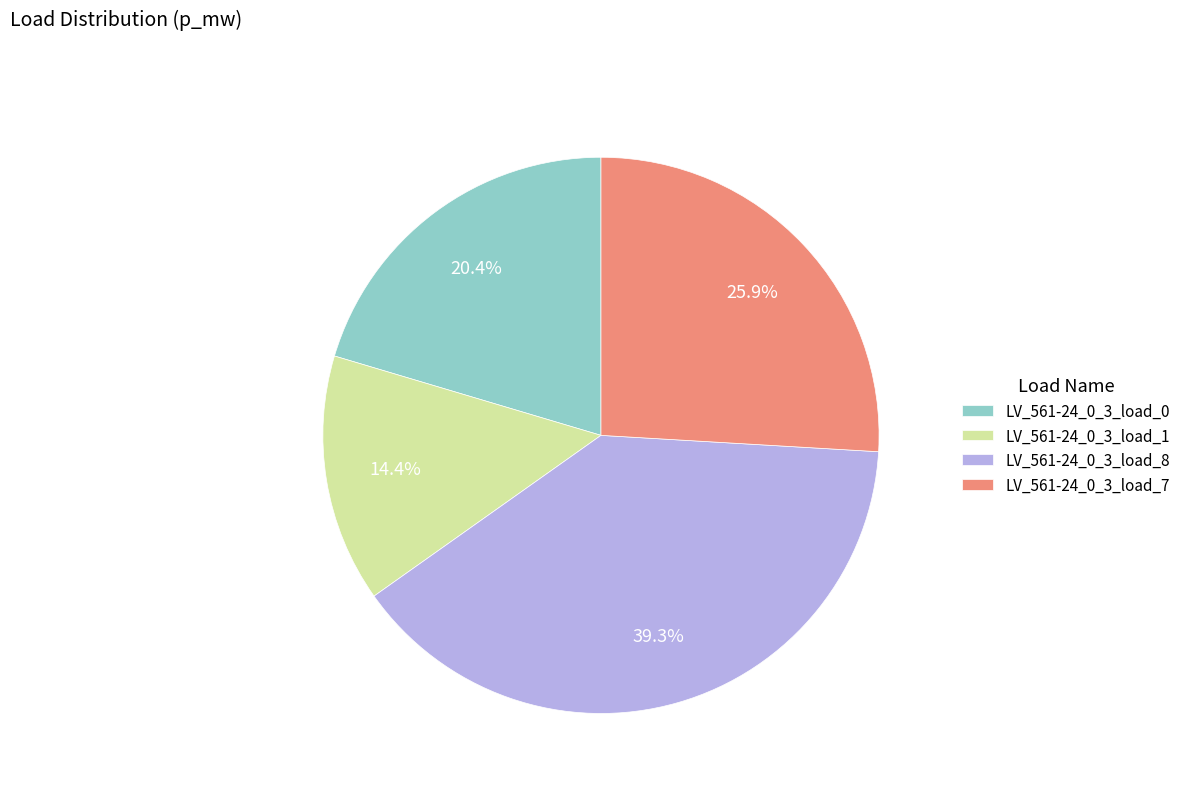

Is there any slice that represents more than half of the pie?

No